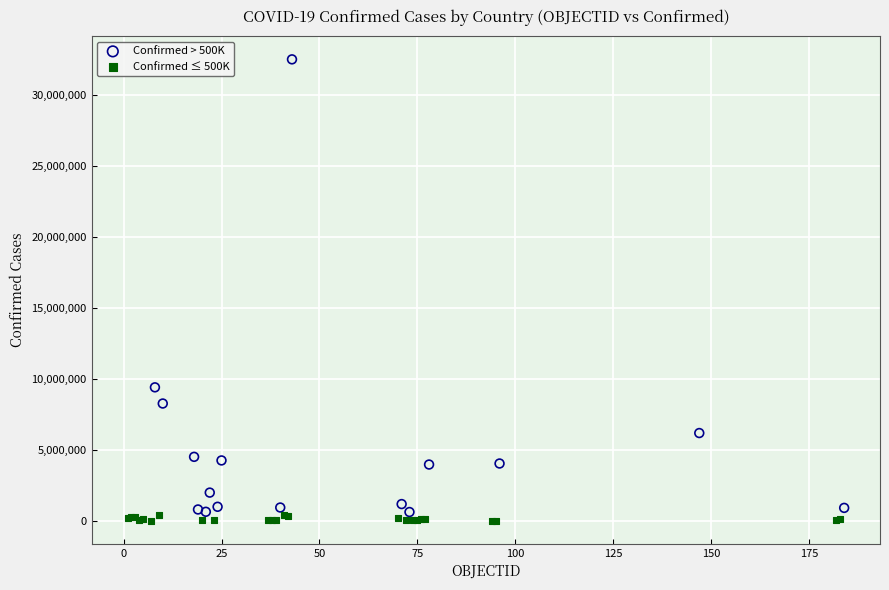

Which series has the largest Y range (max minus min)?

Confirmed > 500K